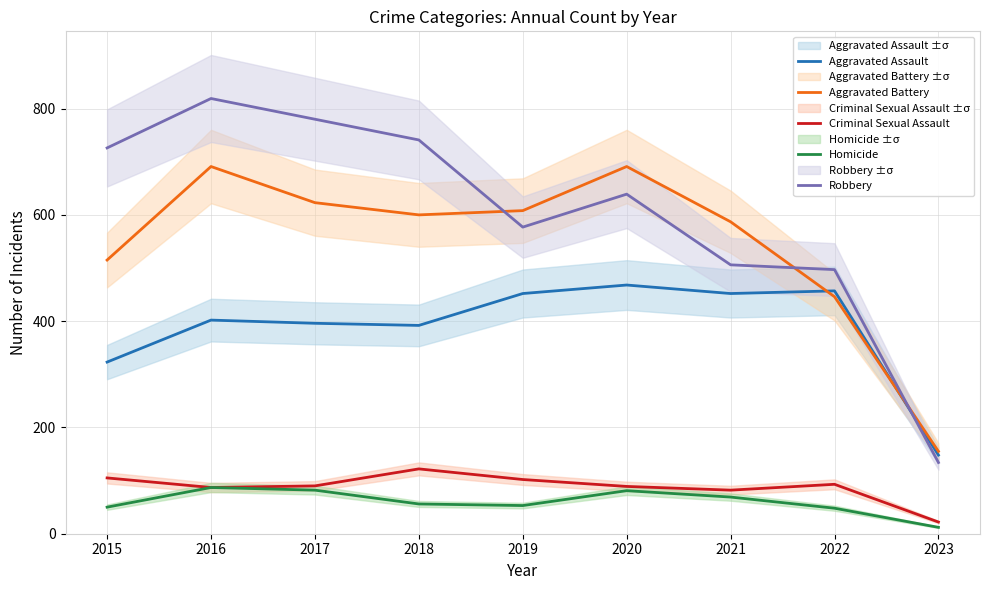

List the labels in order of Aggravated Battery value, largest first.

2016, 2020, 2017, 2019, 2018, 2021, 2015, 2022, 2023